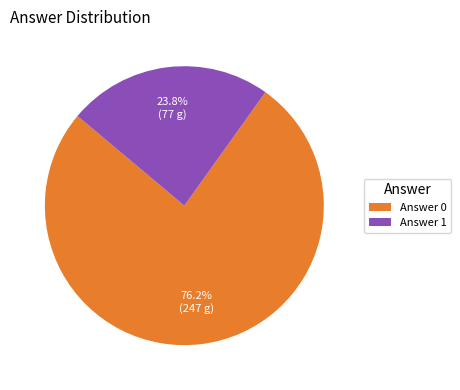

Which has a higher value, Answer 1 or Answer 0?

Answer 0